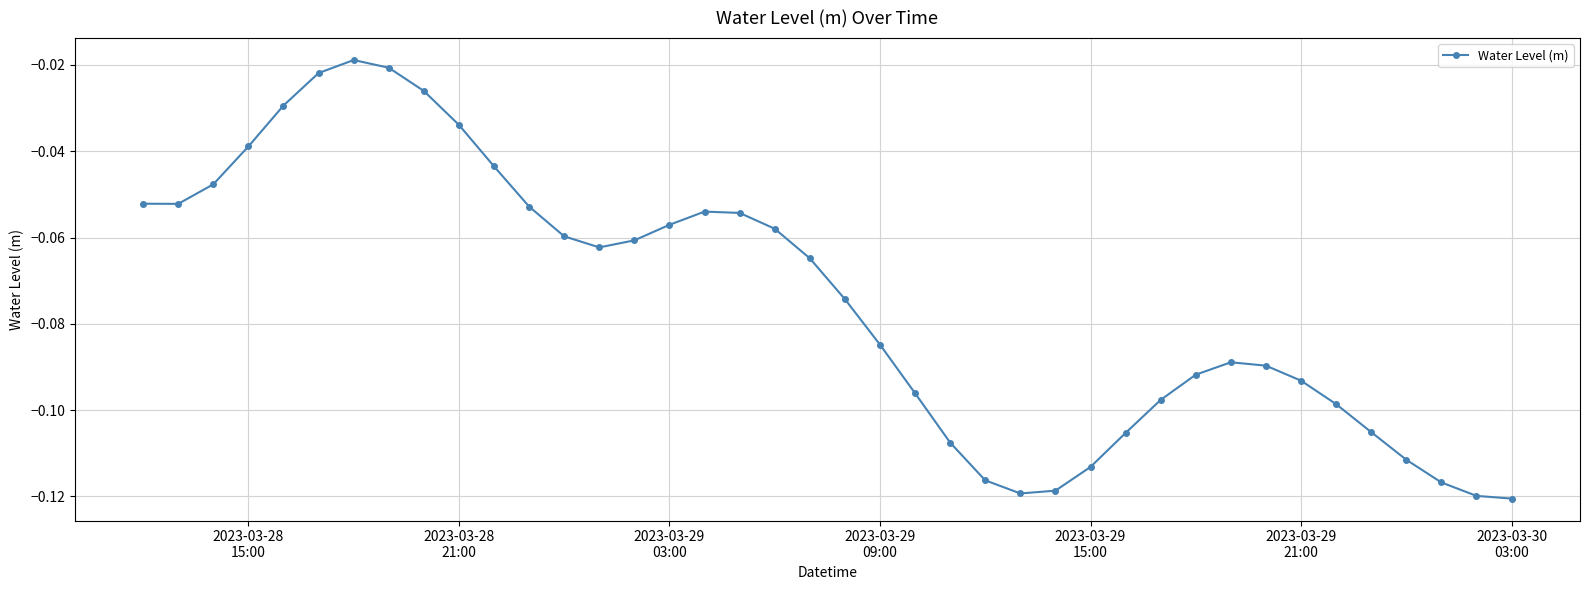

What is the sum of all values?

-3.0